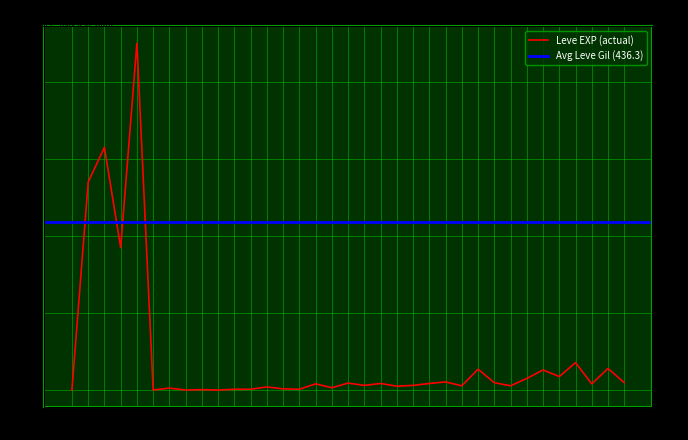

Which category has the lowest value across all series?

1